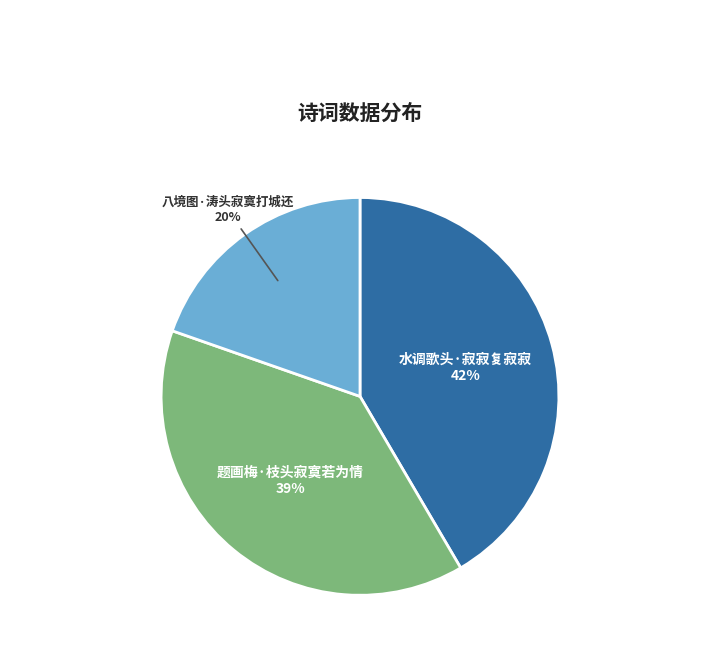

To the nearest percent, what percentage of the pie is 八境图·涛头寂寞打城还?

20%